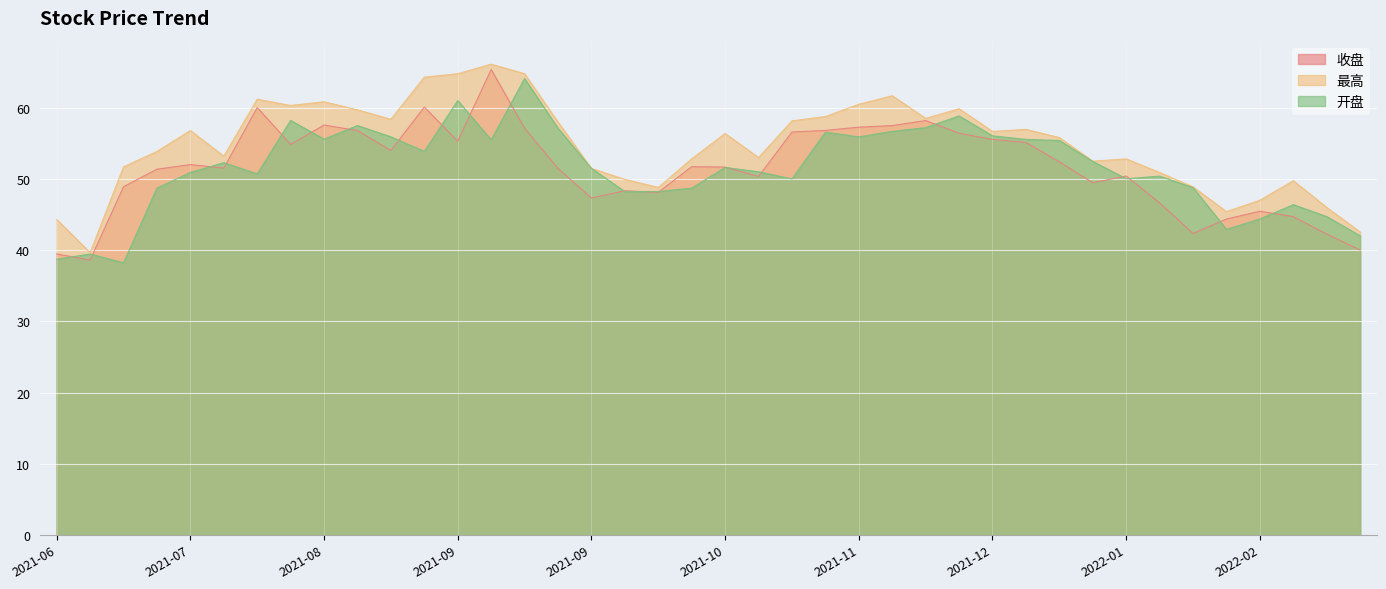

How many interior local peaks does the 收盘 series have?

10